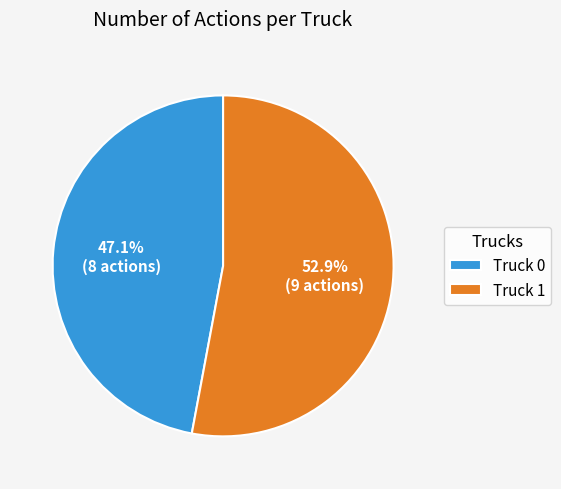

What percentage is the Truck 0 slice, to the nearest percent?

47%